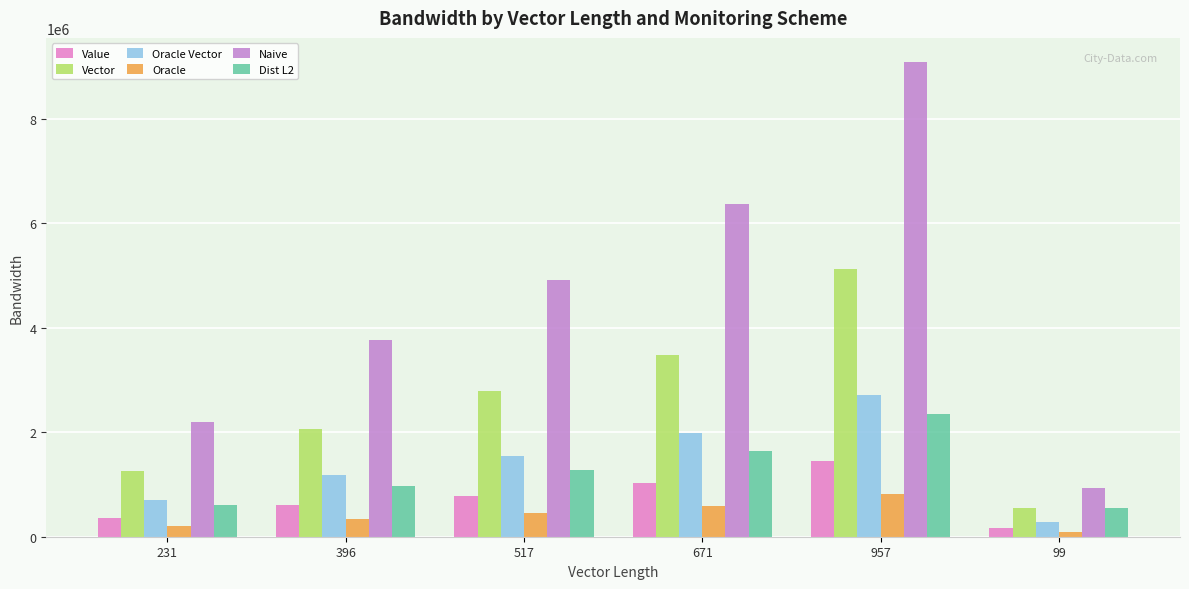

What is the difference between the second highest and minimum values in the Vector series?

2924482